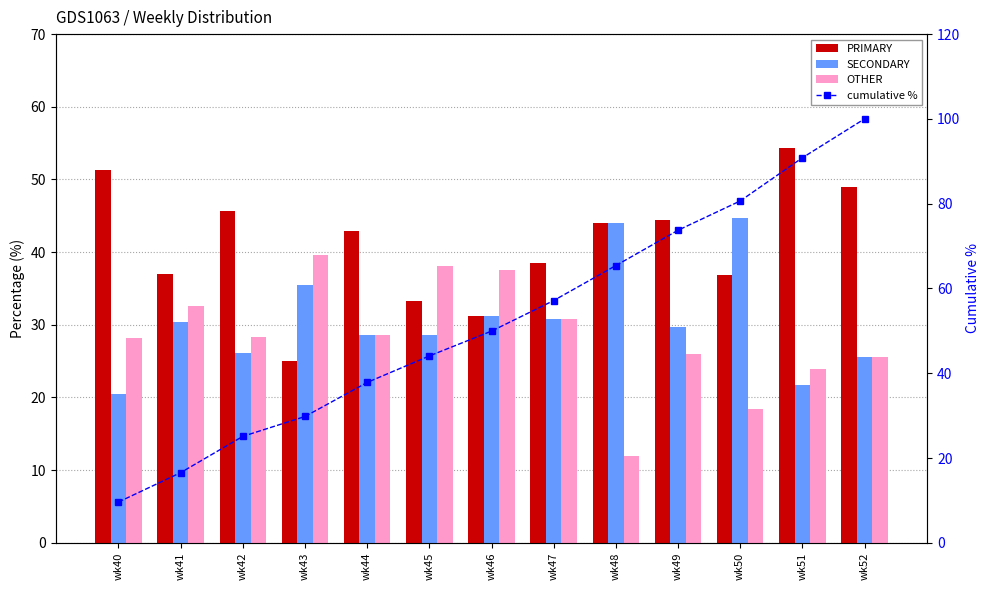

What is the smallest value displayed?

9.6